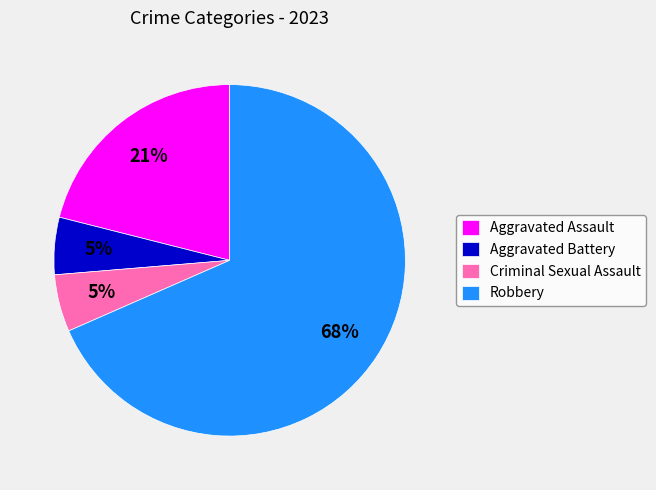

Is the sum of Aggravated Battery and Criminal Sexual Assault greater than half?

No